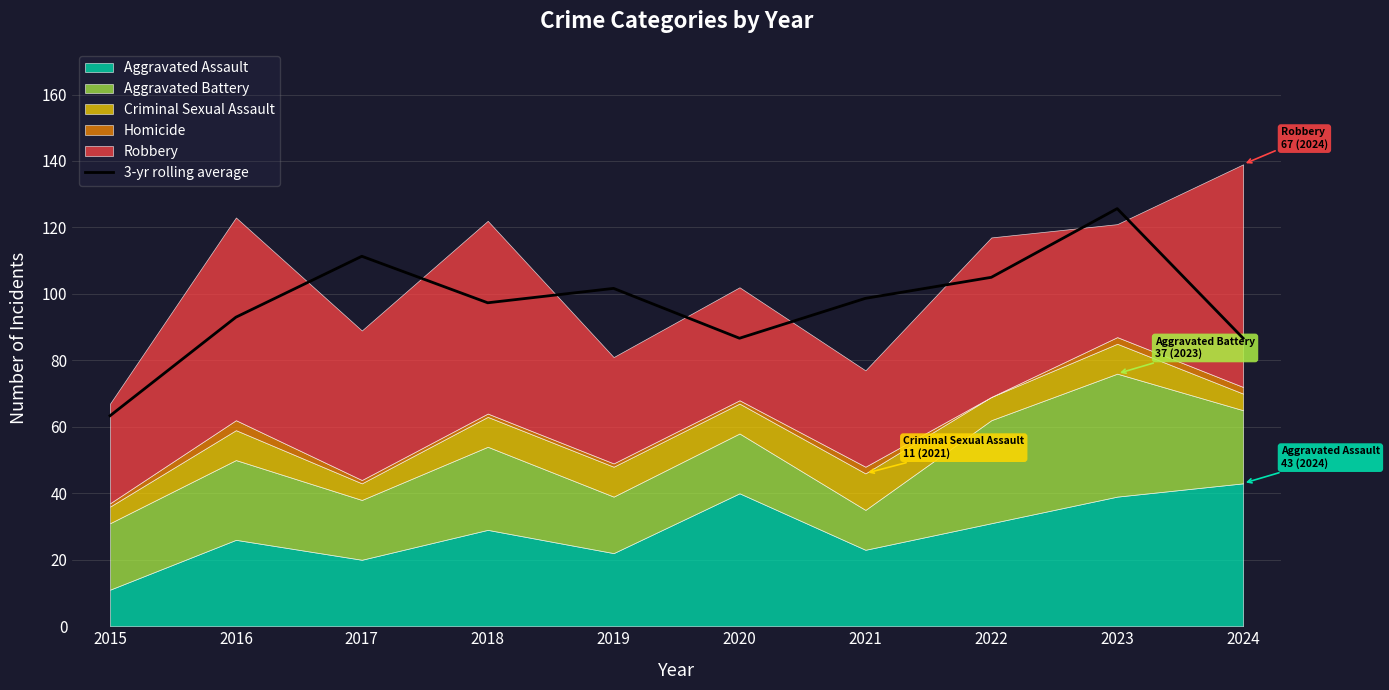

Reading left to right, extract all data points from this chart.

63.3	93.0	111.3	97.3	101.7	86.7	98.7	105.0	125.7	86.7